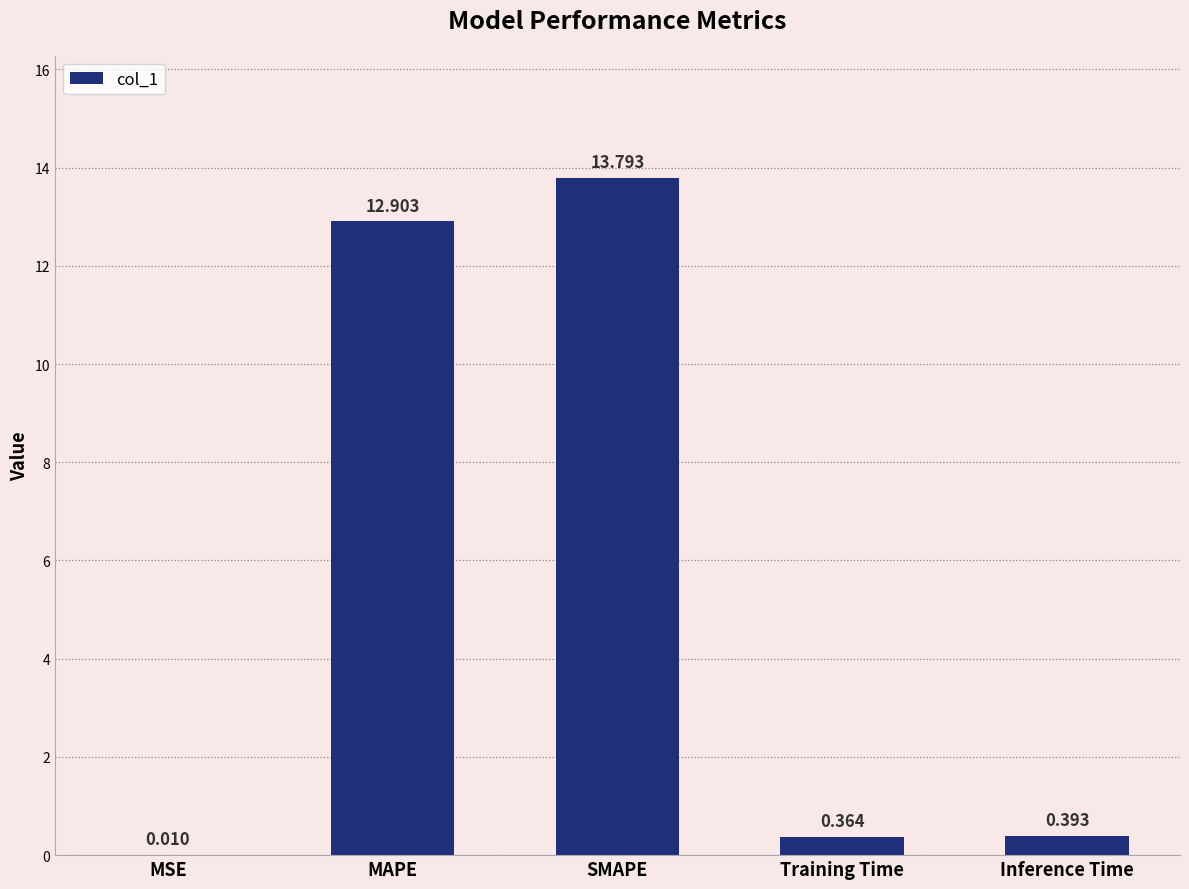

At which label is the value closest to 6?

Inference Time